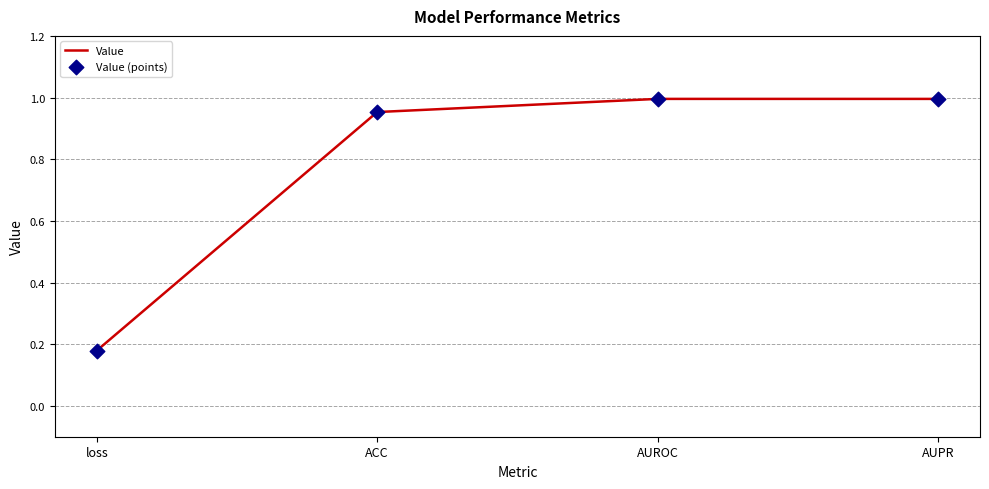

Between AUPR and loss, which is larger?

AUPR